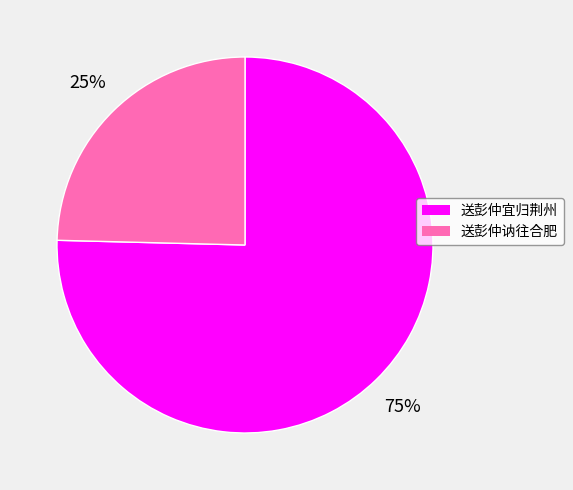

How many segments does this pie chart have?

2